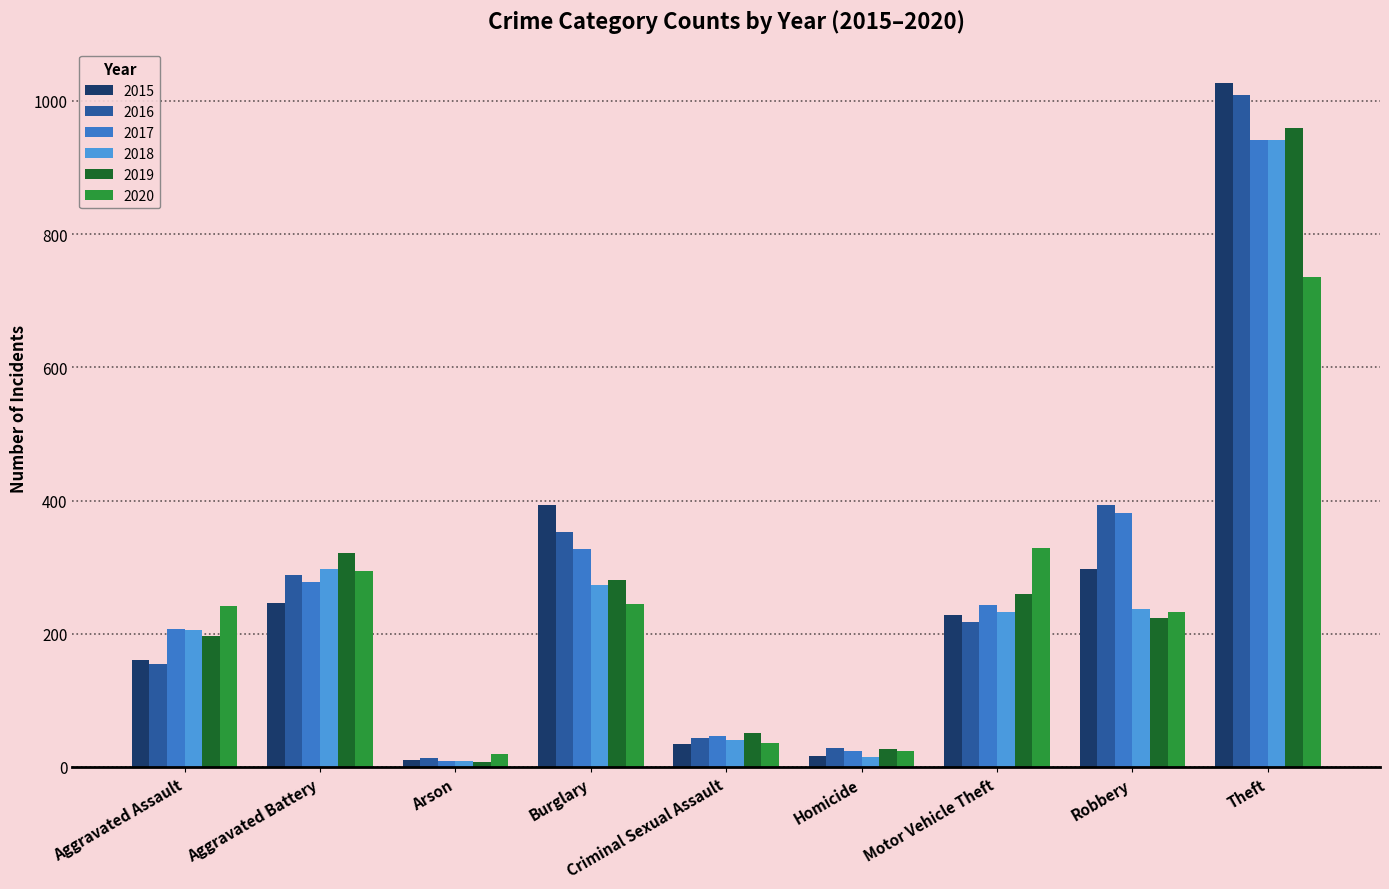

What is the label of the 8th bar from the right?

Aggravated Battery